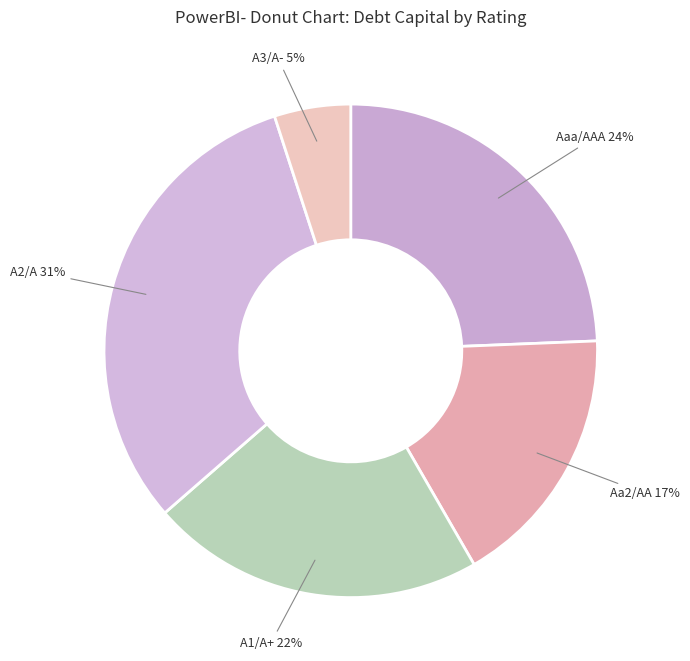

How many slices are in this pie chart?

5